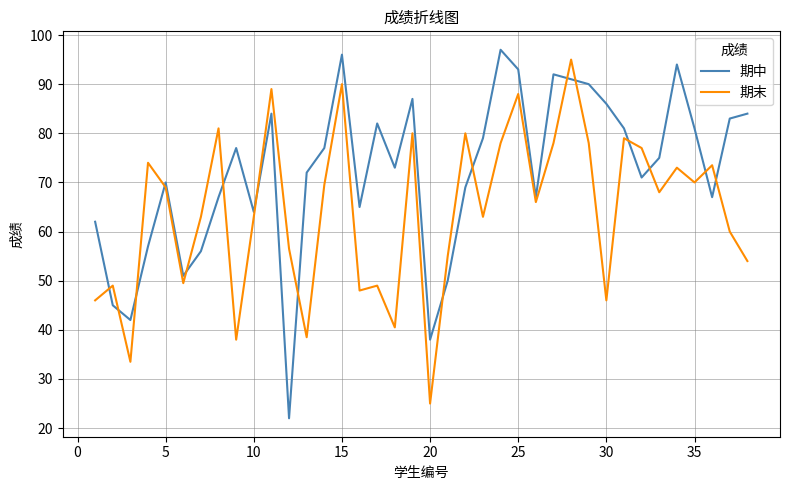

In 期中, how many points are lower than both neighbors (excluding endpoints)?

10